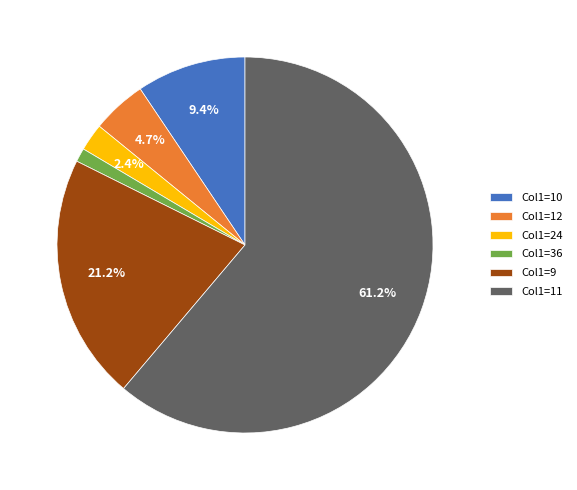

Rank the categories by value from lowest to highest.

Col1=36, Col1=24, Col1=12, Col1=10, Col1=9, Col1=11